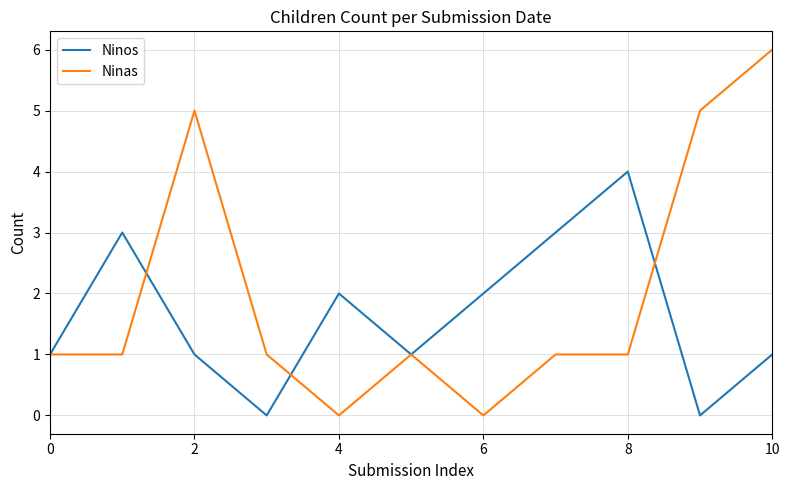

Rank the series by their maximum value, from highest to lowest.

Ninas, Ninos